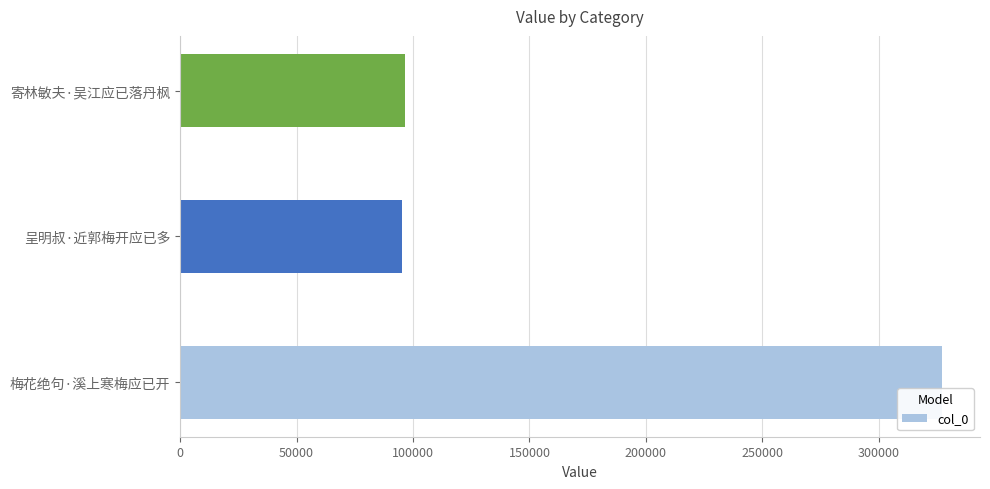

Approximately how many times larger is the value at 呈明叔·近郭梅开应已多 compared to 梅花绝句·溪上寒梅应已开?

0.3